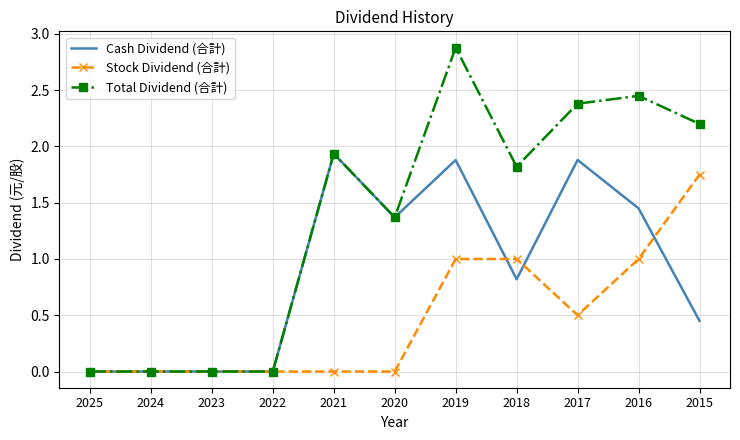

Is it true that Cash Dividend (合計) equals 1.3 at 2017?

False